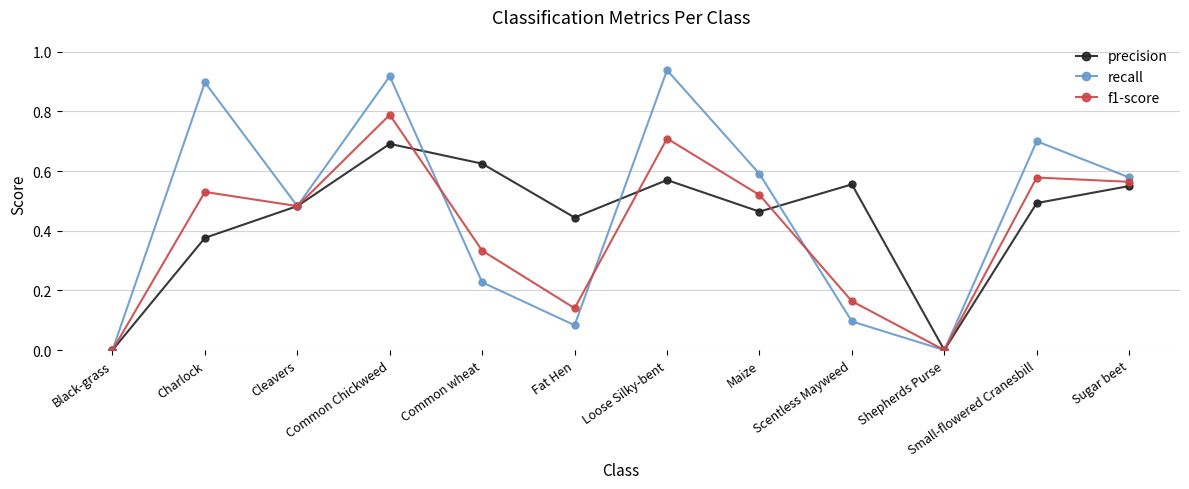

Rank the series by their average value, from lowest to highest.

f1-score, precision, recall